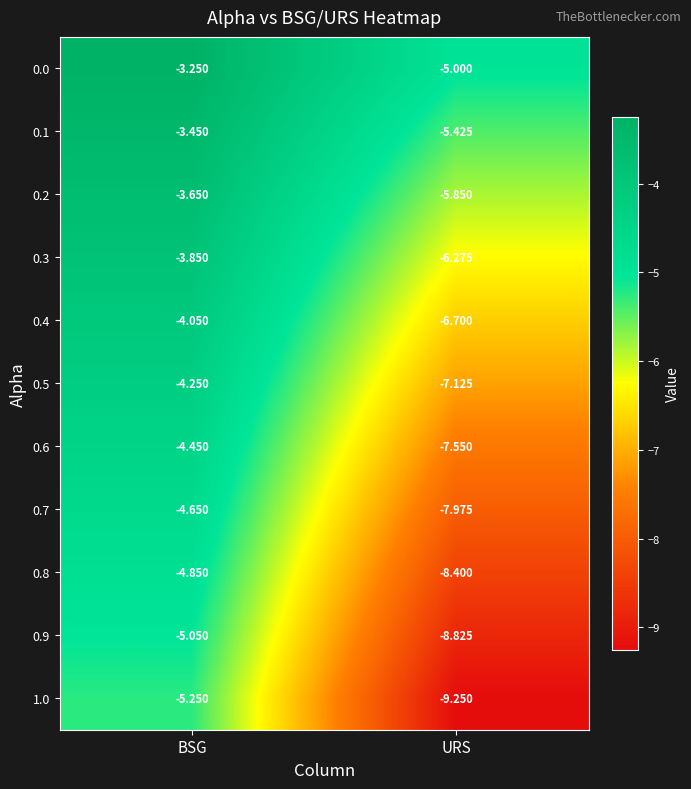

Rank the series at URS from lowest to highest value.

1.0, 0.9, 0.8, 0.7, 0.6, 0.5, 0.4, 0.3, 0.2, 0.1, 0.0